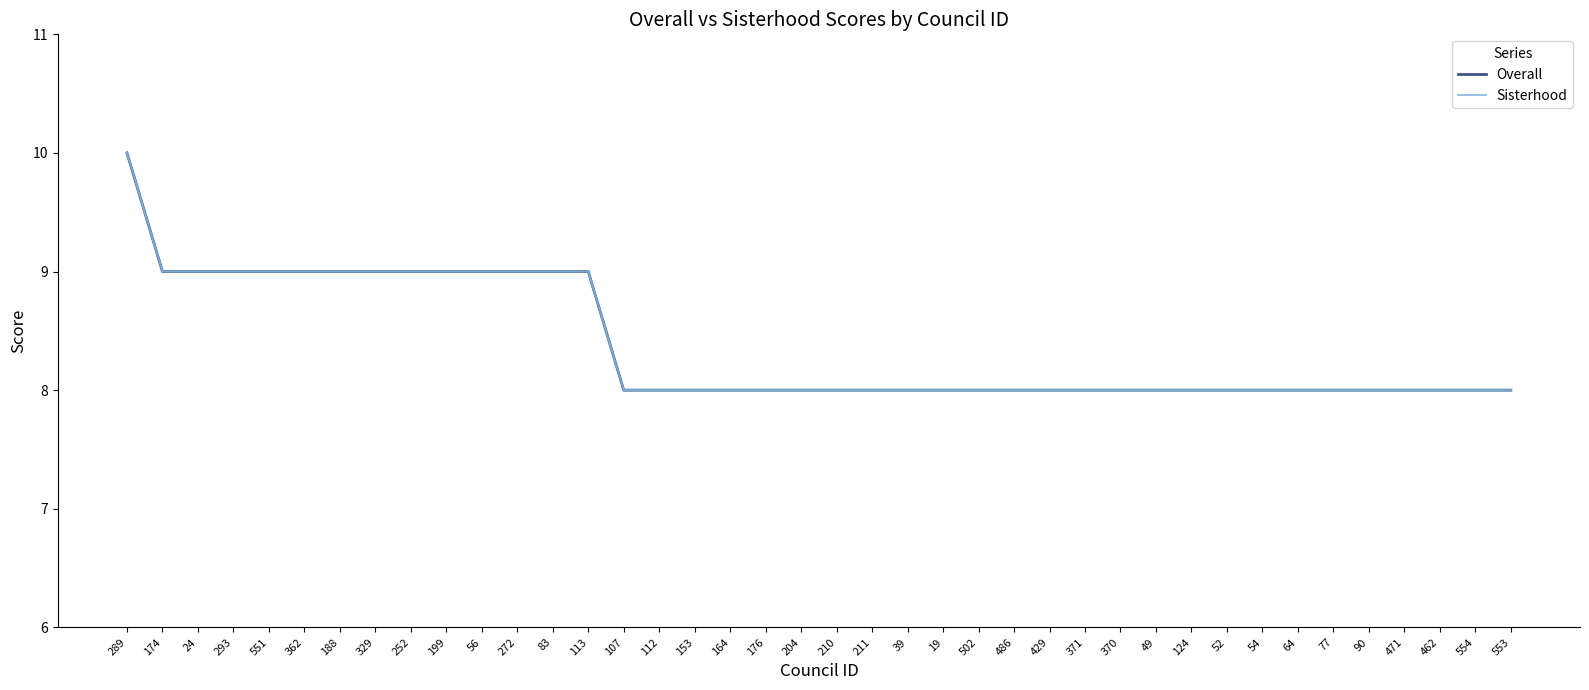

Does the chart display data point markers on the line(s)?

No